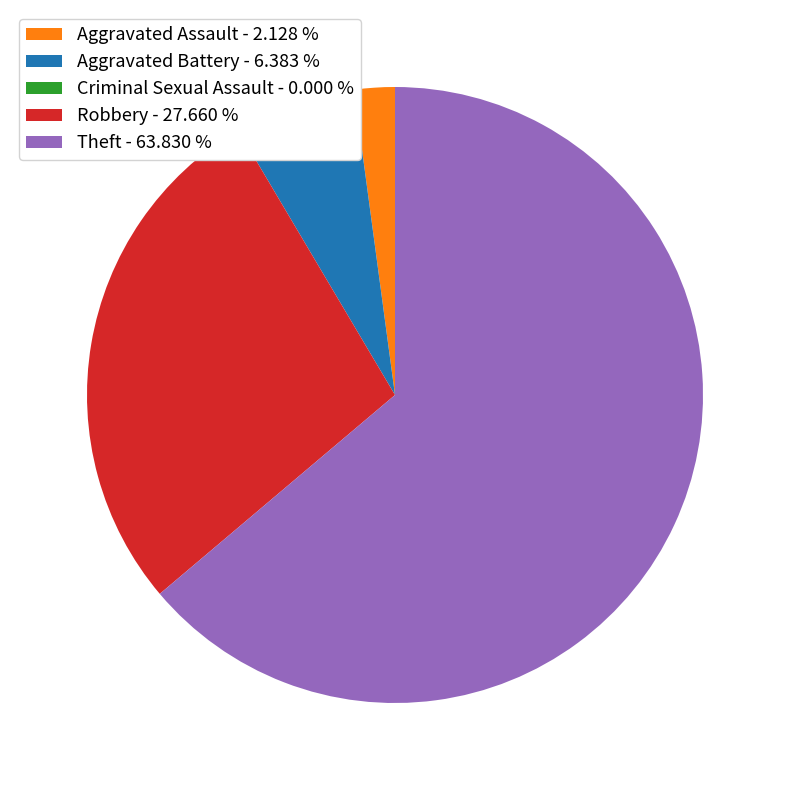

Is there any slice that represents more than half of the pie?

Yes